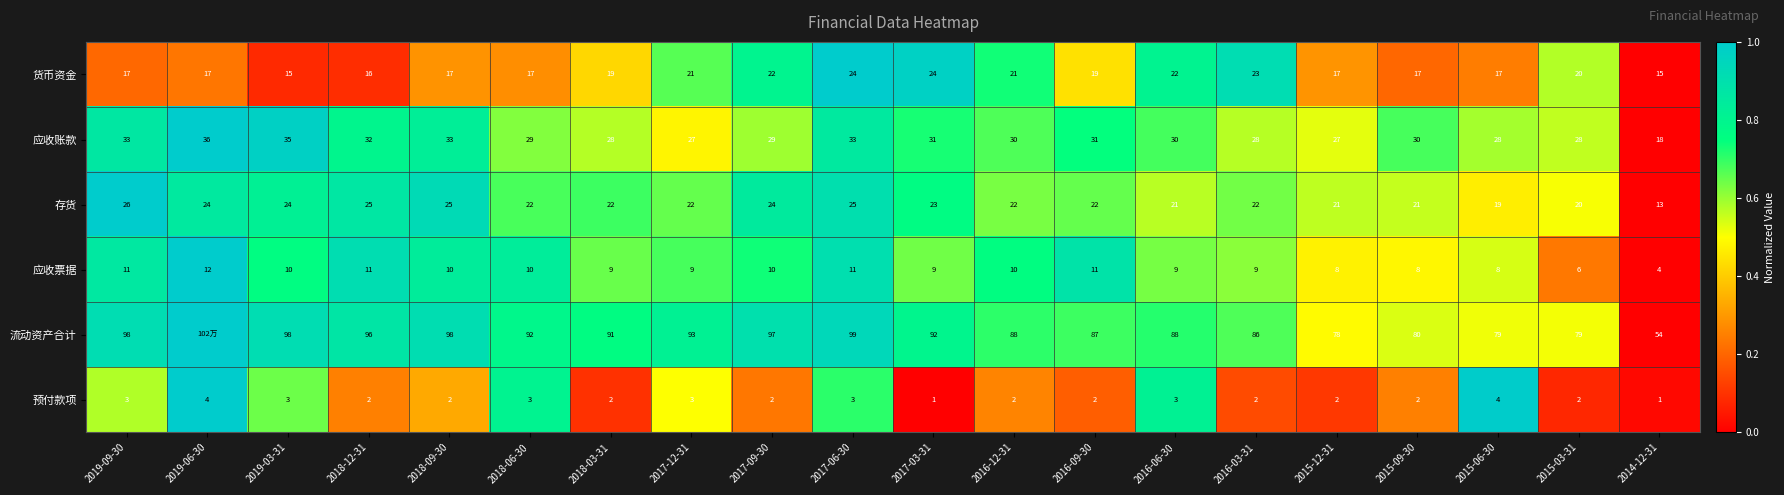

What is the sum of the 货币资金 values at 2018-09-30 and 2017-09-30?

39